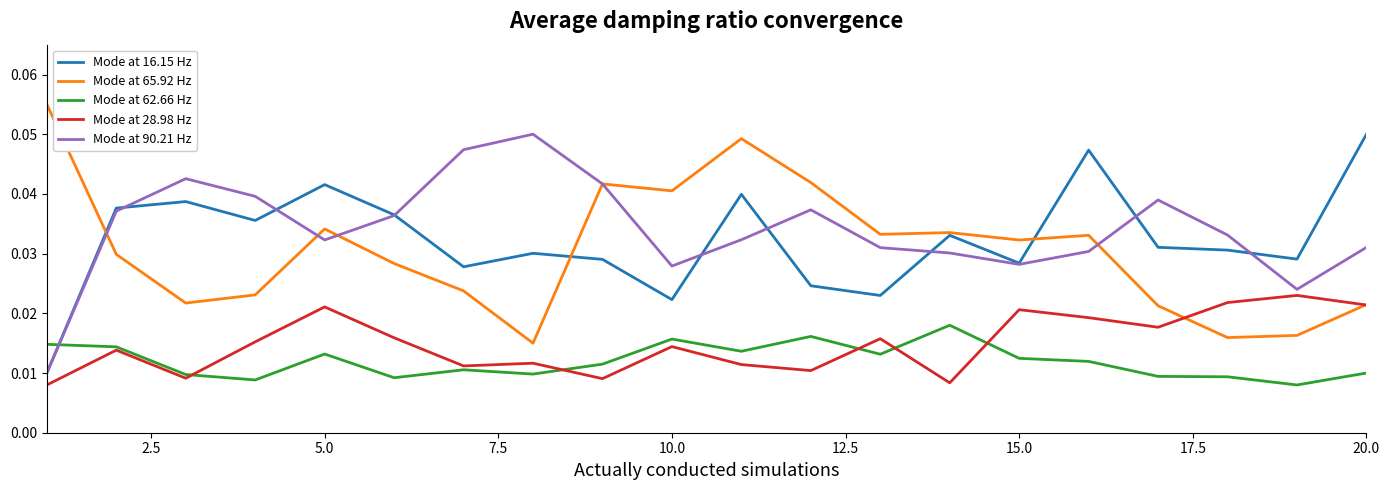

True or false: Mode at 62.66 Hz and Mode at 65.92 Hz cross at least once.

False